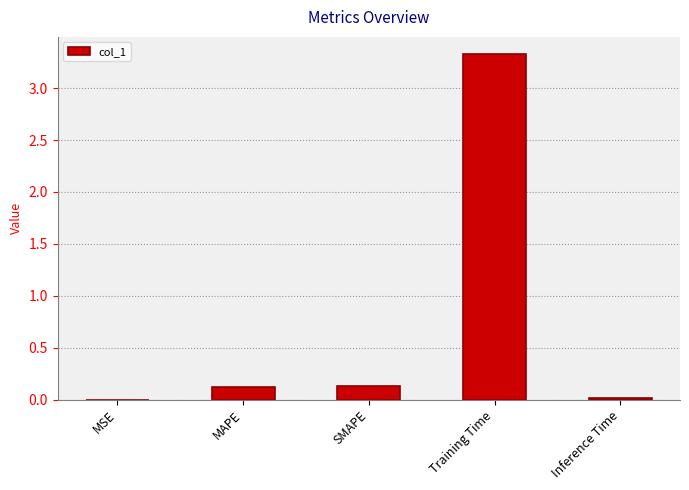

What value does the data have at Training Time?

3.3